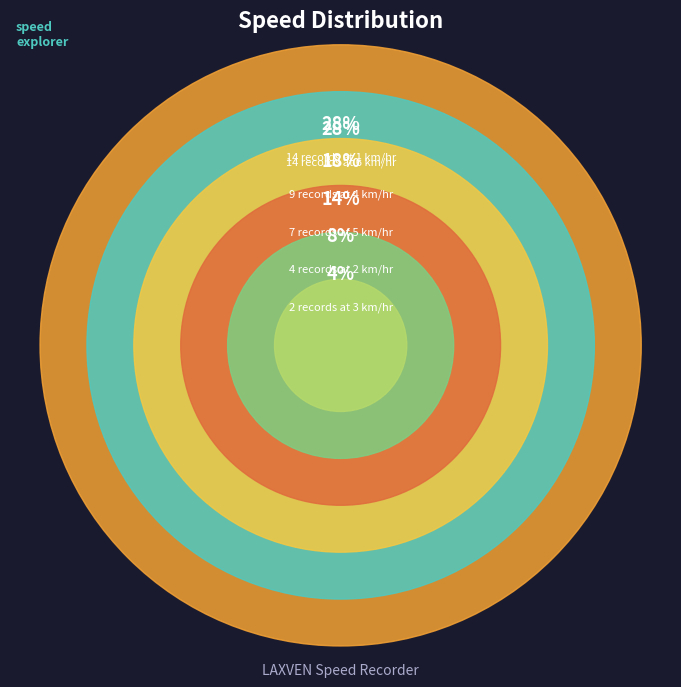

Is there a majority slice in this chart?

No